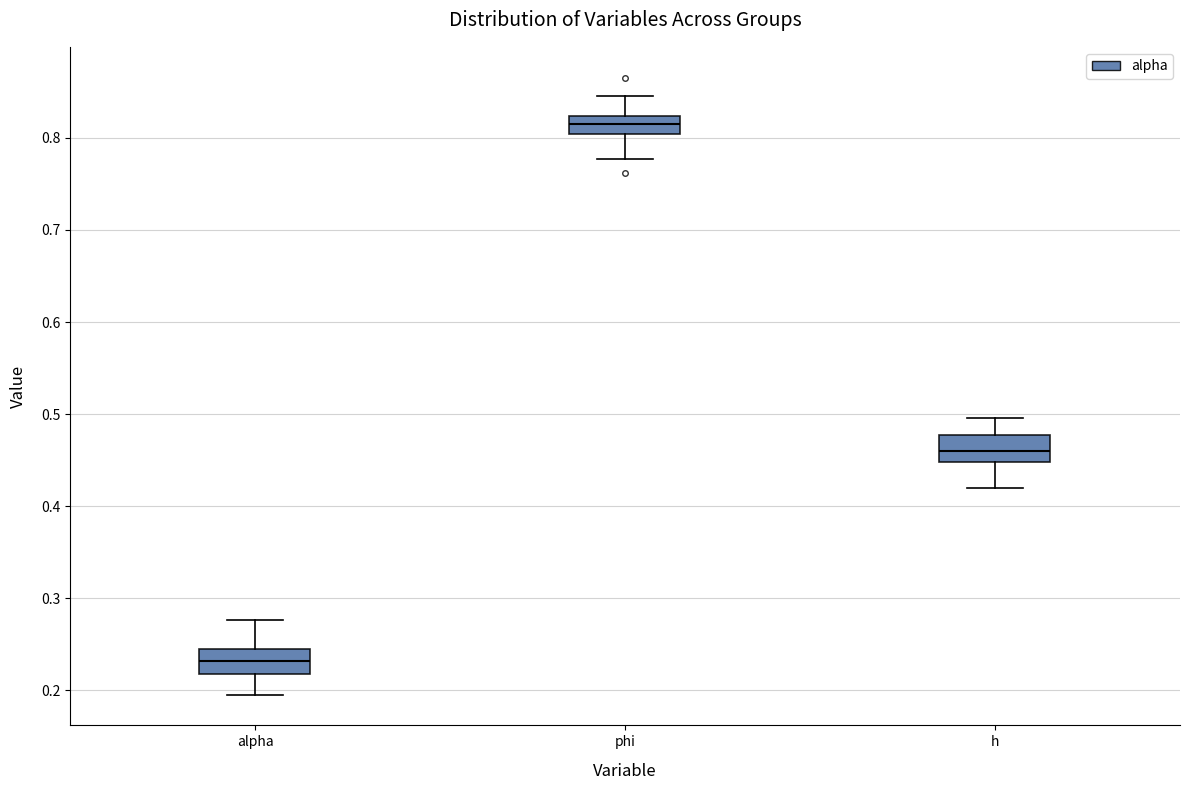

Where is the upper edge of the box for h on the y-axis? The values are not printed on the chart, so give them approximately, as read against the axis.

0.48